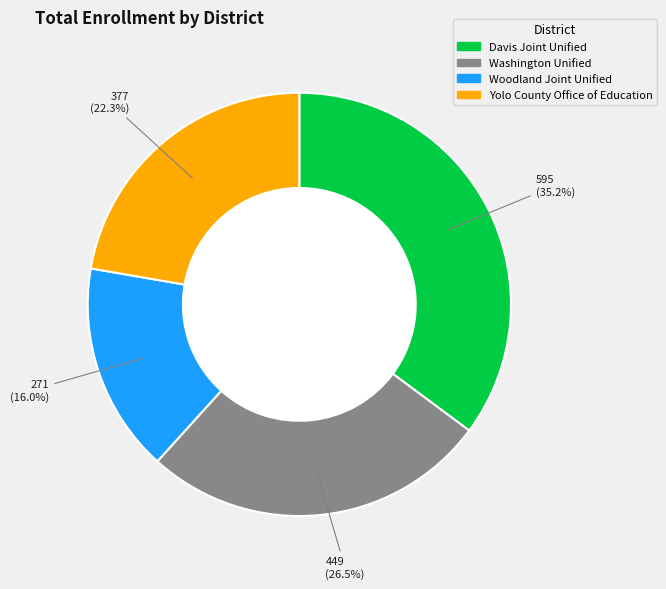

Do Yolo County Office of Education and Woodland Joint Unified together represent more than half of the pie?

No